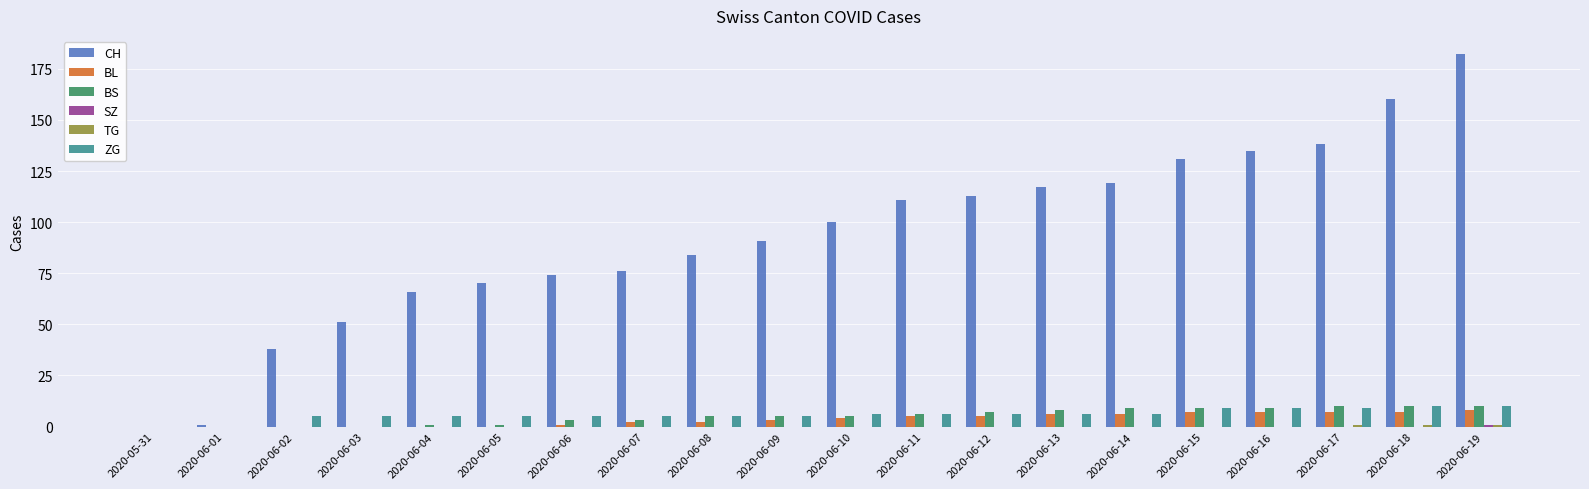

What is the sum of the BL values at 2020-06-18 and 2020-06-14?

13